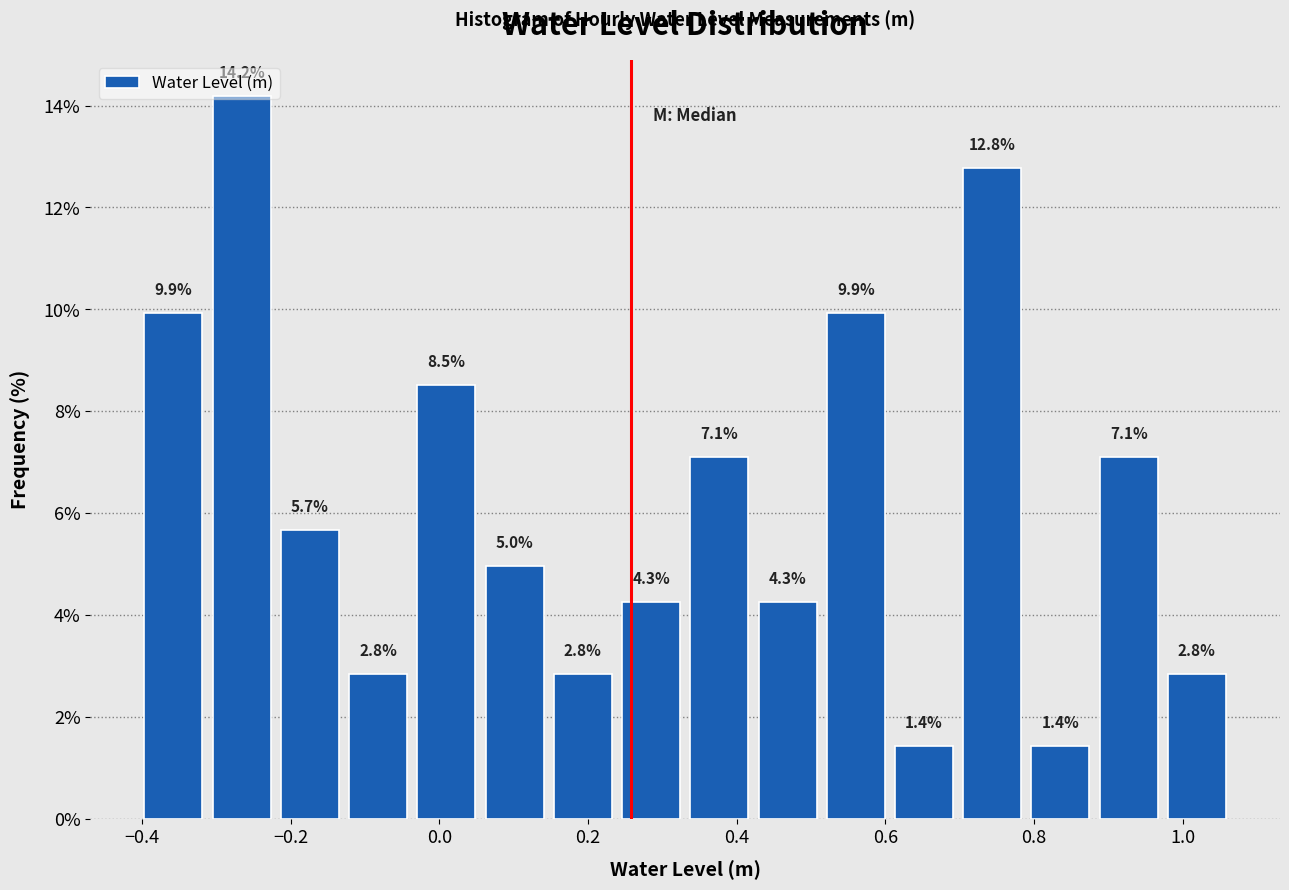

Over which range of the x-axis is the bar tallest?

-0.32 to -0.22